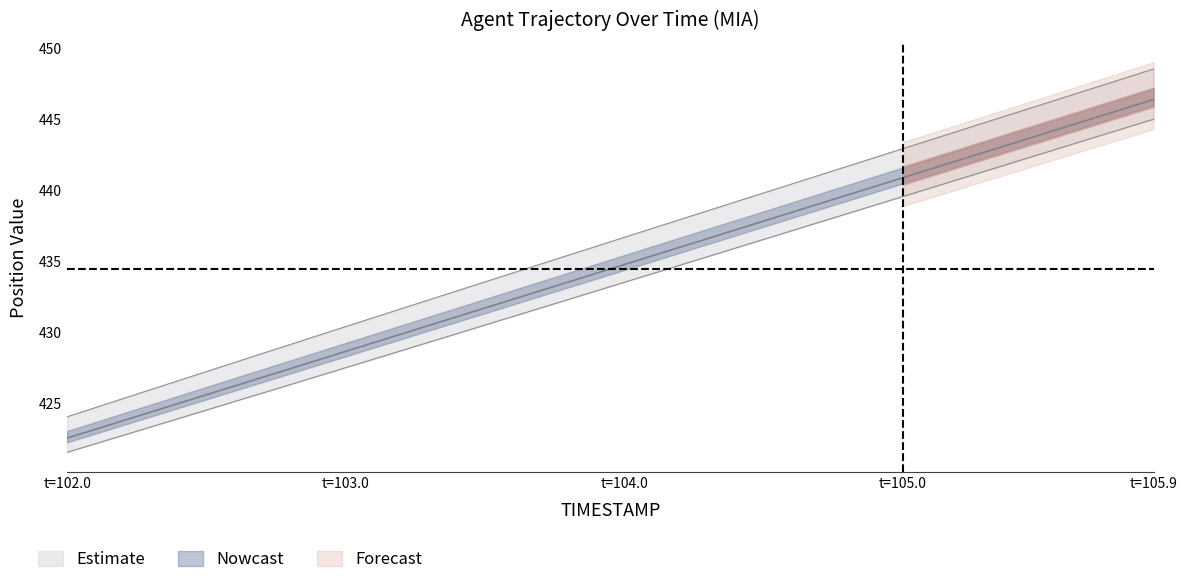

Rank the categories by Y value from lowest to highest.

102.0, 102.1, 102.2, 102.3, 102.4, 102.5, 102.6, 102.7, 102.8, 102.9, 103.0, 103.1, 103.2, 103.3, 103.4, 103.5, 103.6, 103.7, 103.8, 103.9, 104.0, 104.1, 104.2, 104.3, 104.4, 104.5, 104.6, 104.7, 104.8, 104.9, 105.0, 105.1, 105.2, 105.3, 105.4, 105.5, 105.6, 105.7, 105.8, 105.9